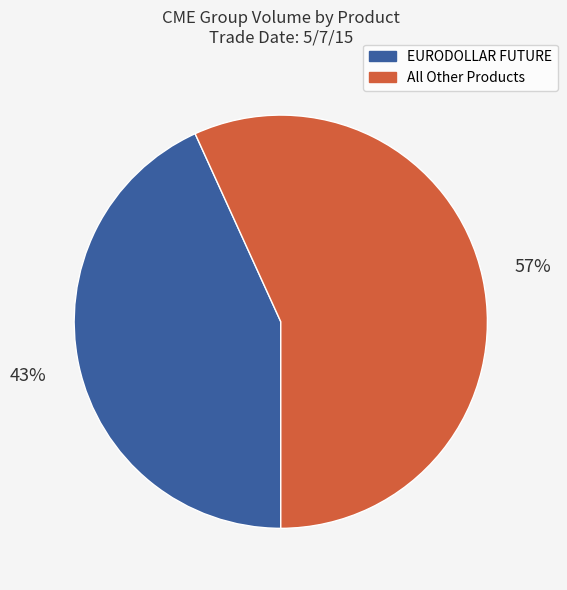

Does any single category account for the majority?

Yes